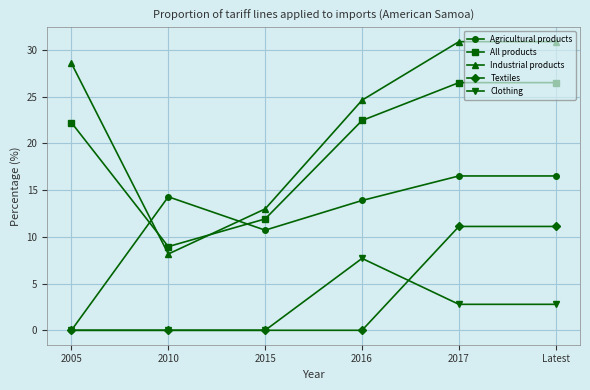

Which series has the widest spread of values?

Industrial products